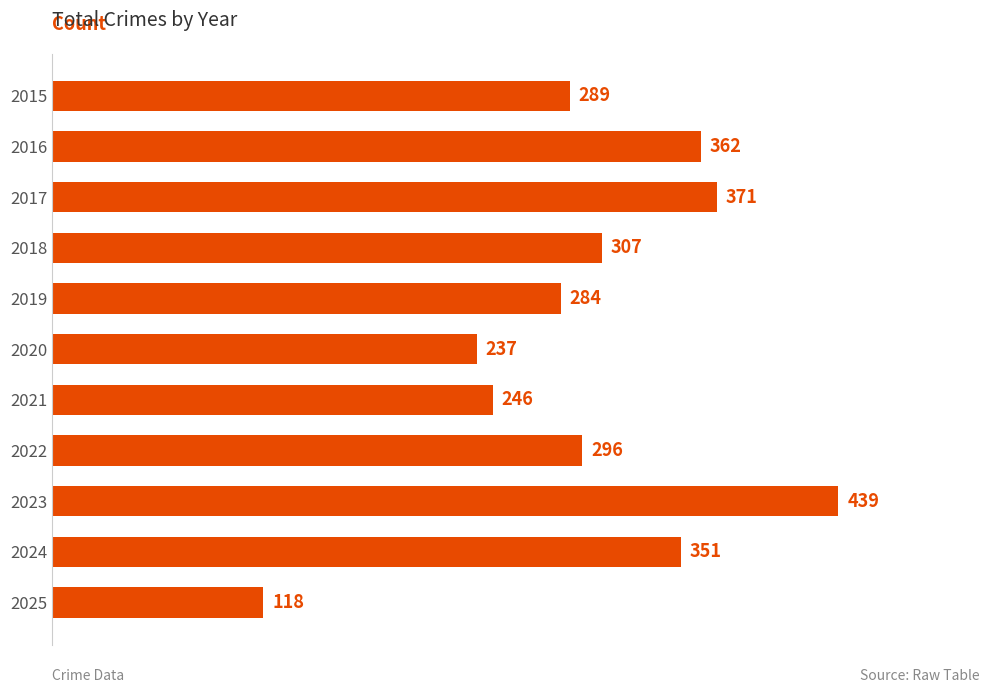

At which label is the value closest to 278?

2019